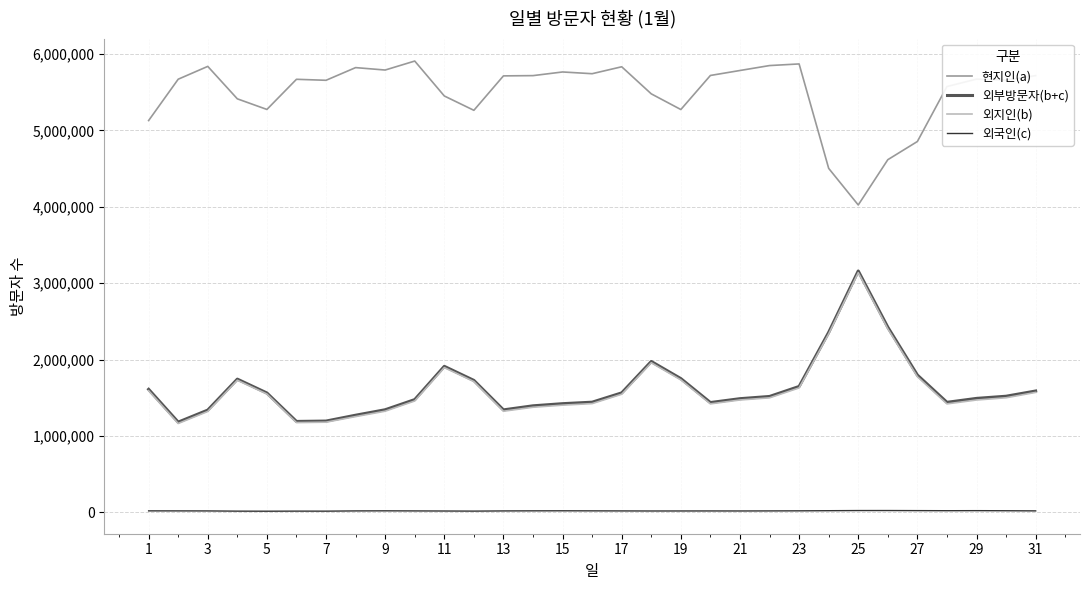

Which series has the largest total across all categories?

현지인(a)